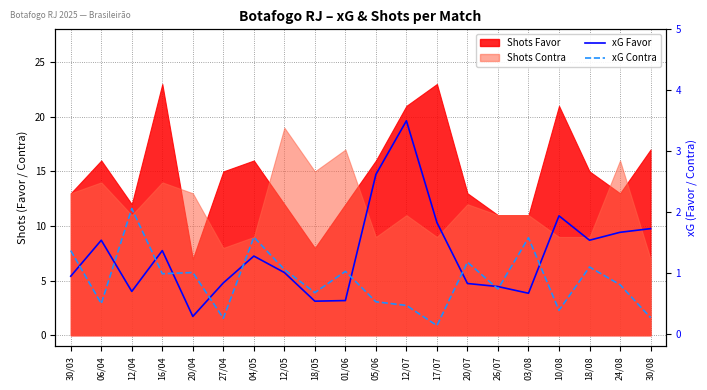

Reading left to right, list all the values displayed in this chart.

xG Favor: 0.9	1.5	0.7	1.4	0.3	0.8	1.3	1.0	0.5	0.6	2.6	3.5	1.8	0.8	0.8	0.7	1.9	1.5	1.7	1.7
xG Contra: 1.4	0.5	2.1	1.0	1.0	0.3	1.6	1.1	0.7	1.0	0.5	0.5	0.1	1.2	0.7	1.6	0.4	1.1	0.8	0.3